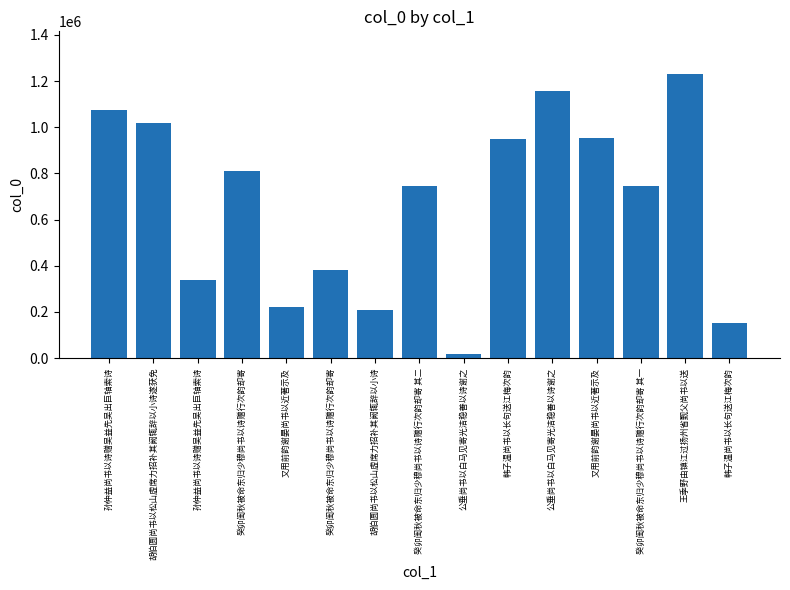

Between 韩子温尚书以长句送江梅次韵 and 韩子温尚书以长句送江梅次韵, which is larger?

韩子温尚书以长句送江梅次韵